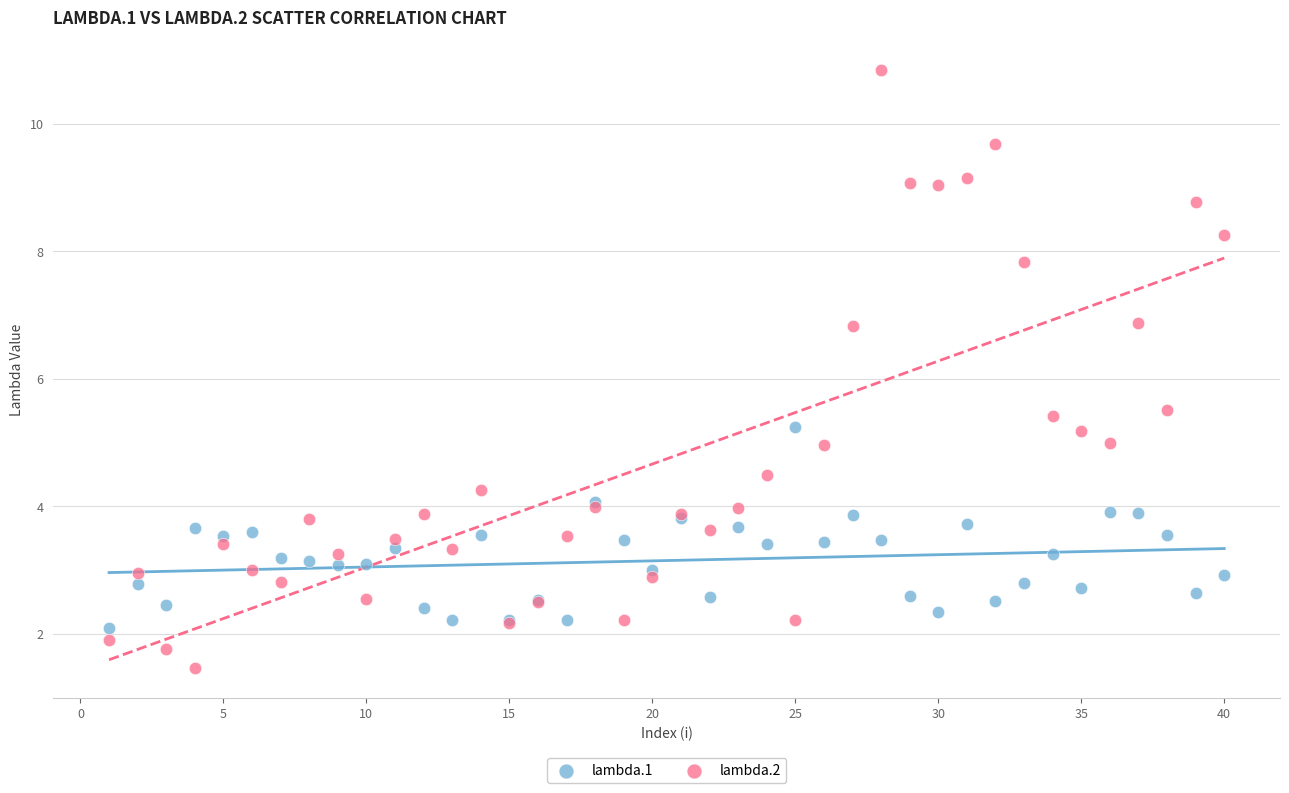

Which series reaches the minimum Y coordinate?

lambda.2